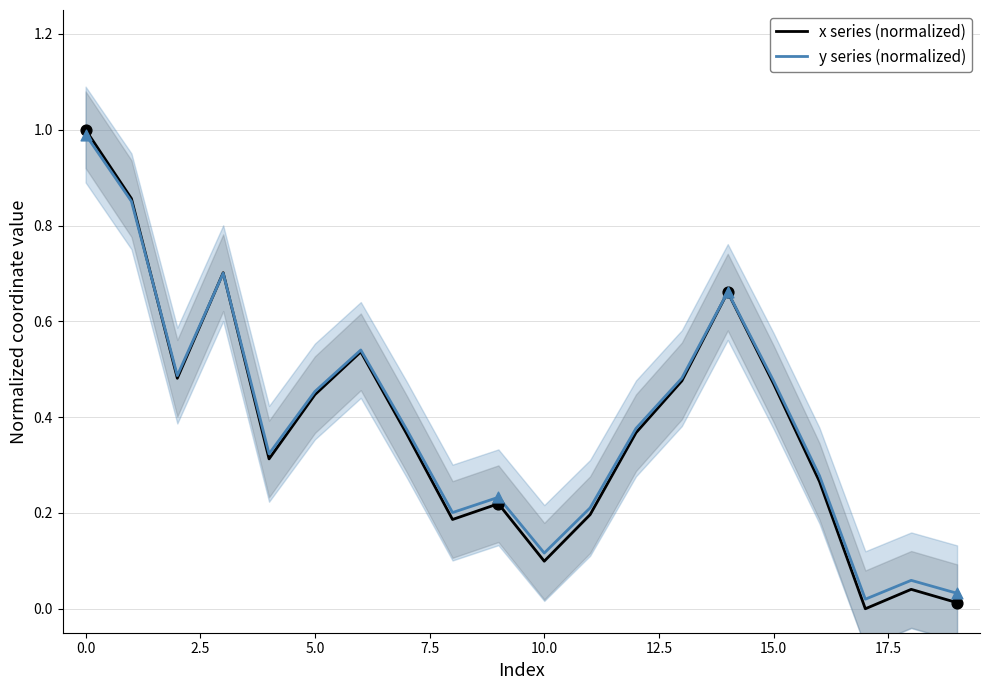

Which series has the largest total across all categories?

y series (normalized)